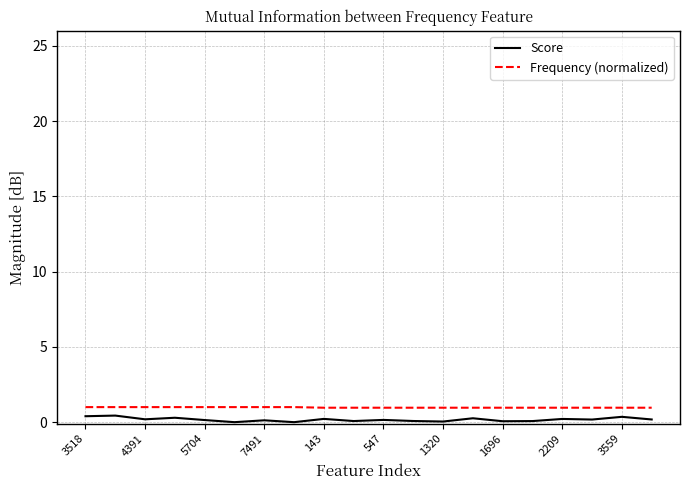

Which series has the largest range (max minus min)?

Score